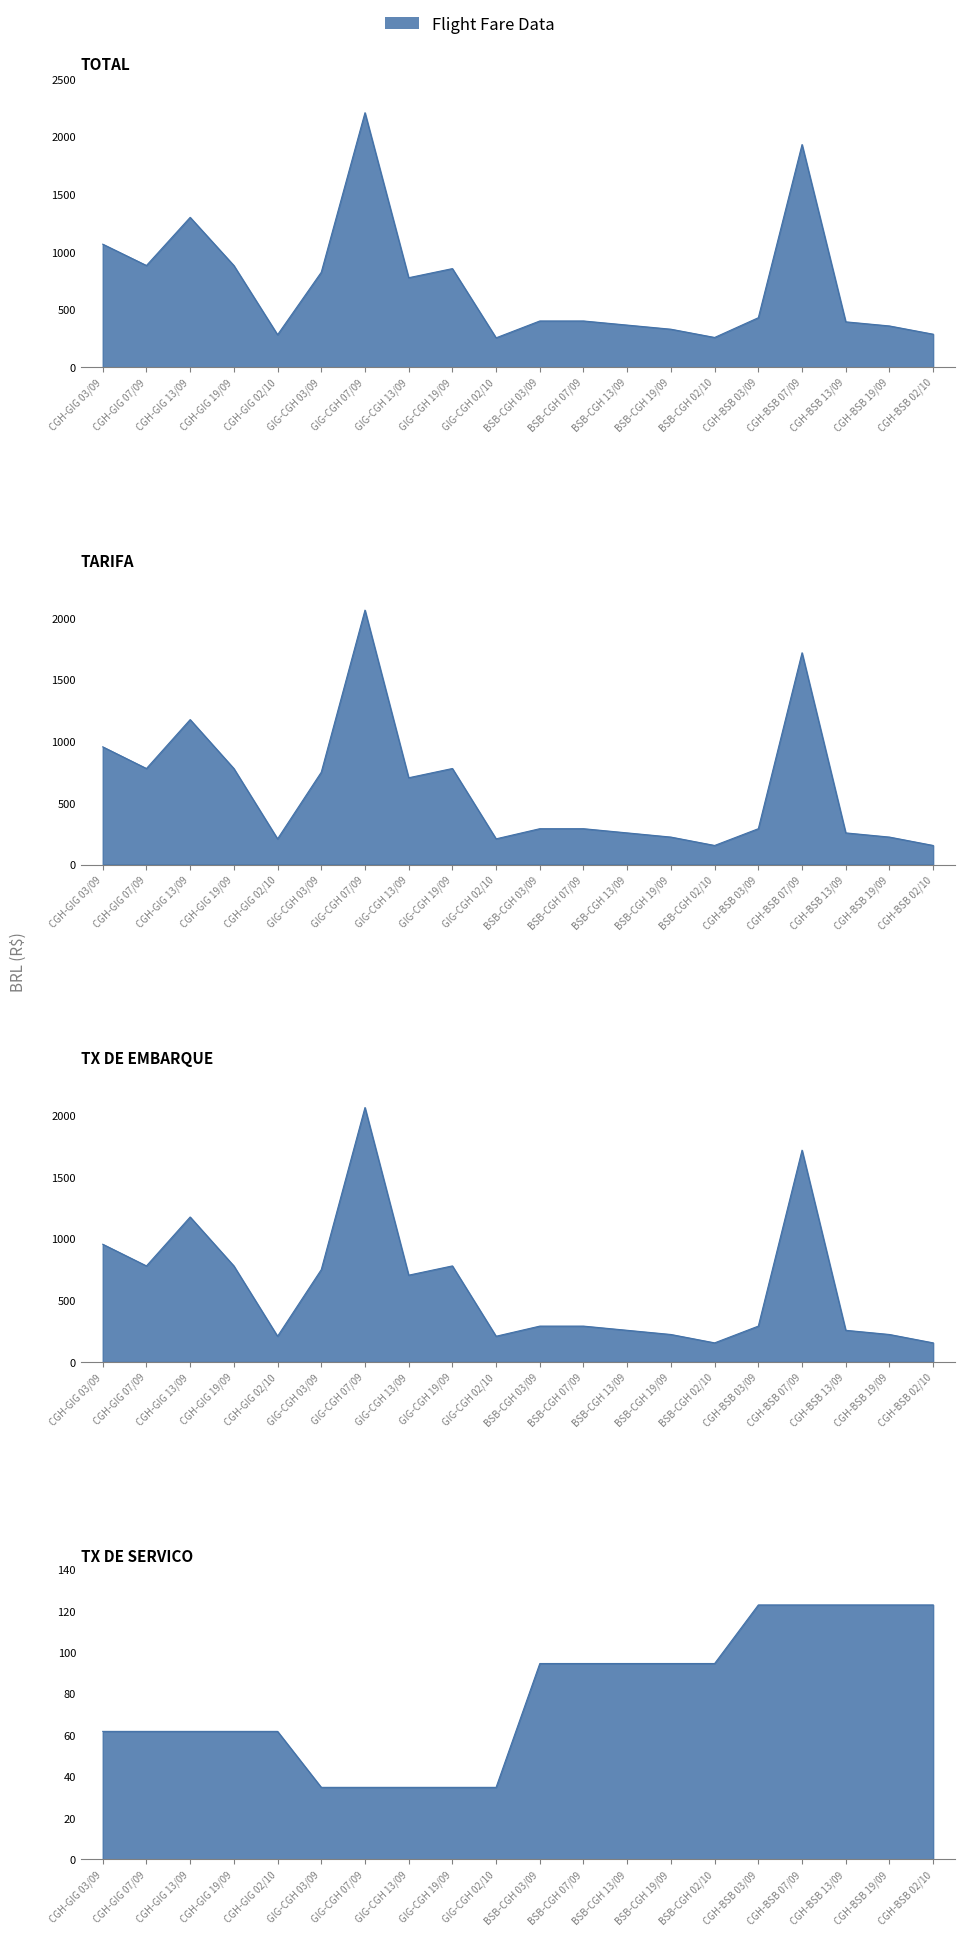

Which series has the largest total across all categories?

TOTAL